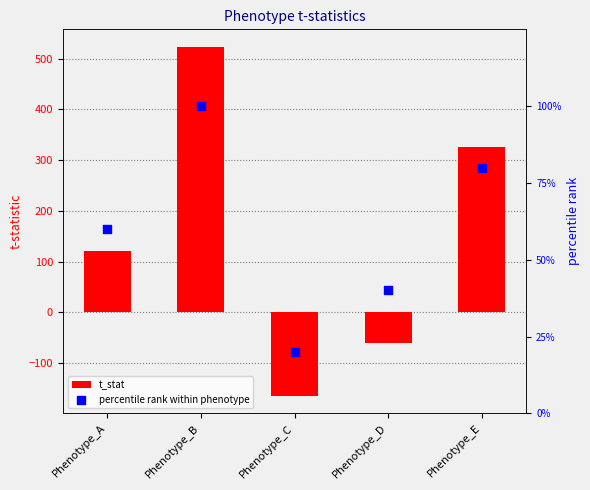

Which series reaches the maximum Y coordinate?

t_stat